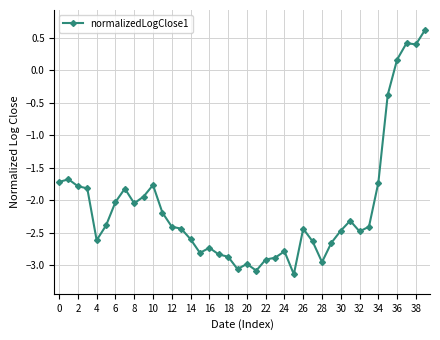

How many distinct data groups are displayed?

1